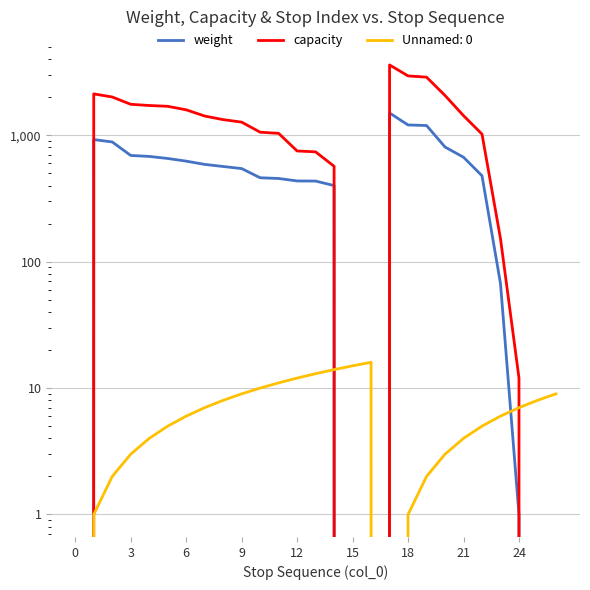

Is it true that weight equals 0 at 0?

True